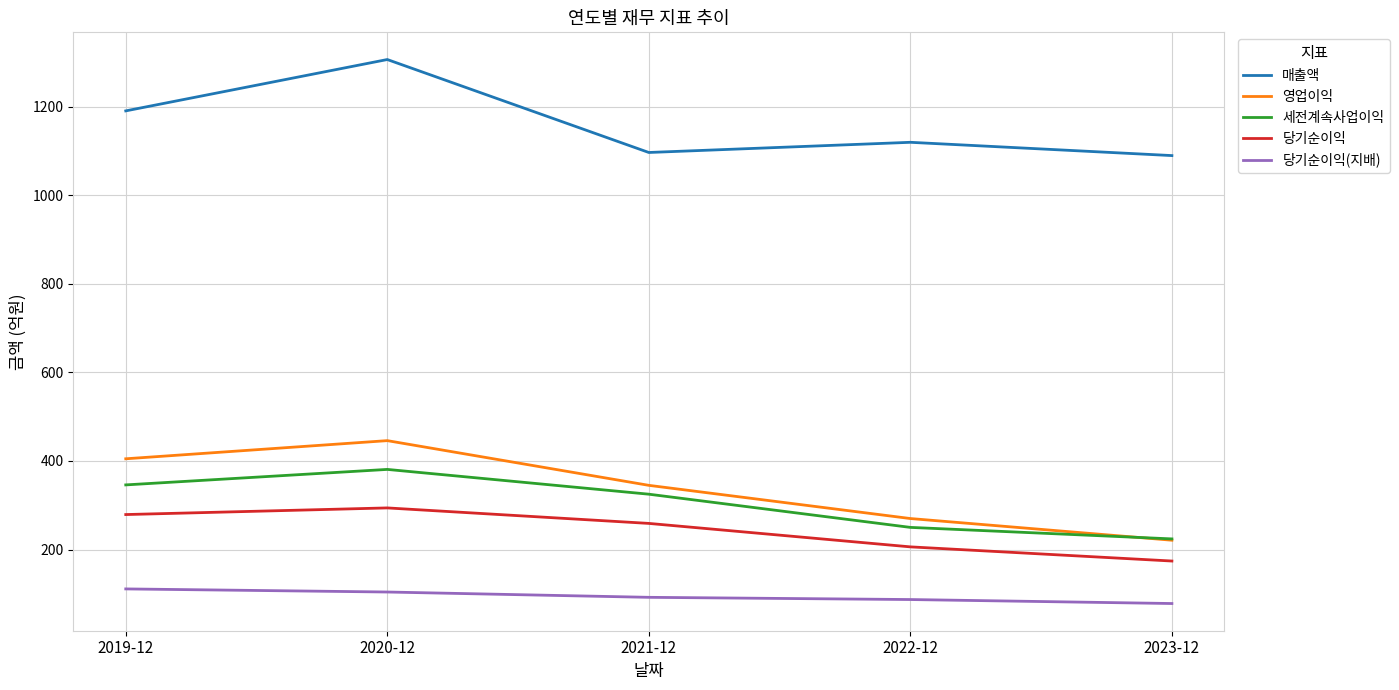

How many categories are shown in the chart?

5